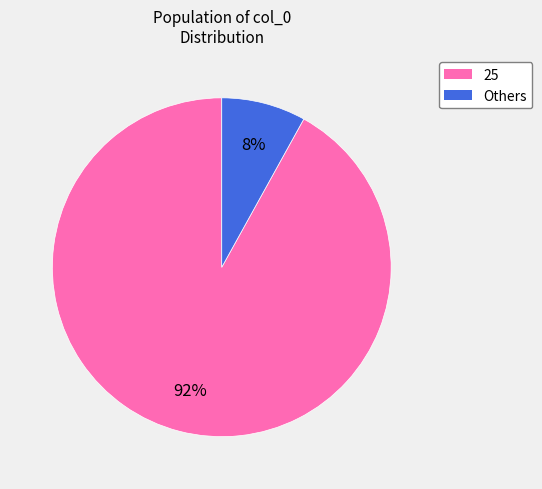

Is there any slice that represents more than half of the pie?

Yes